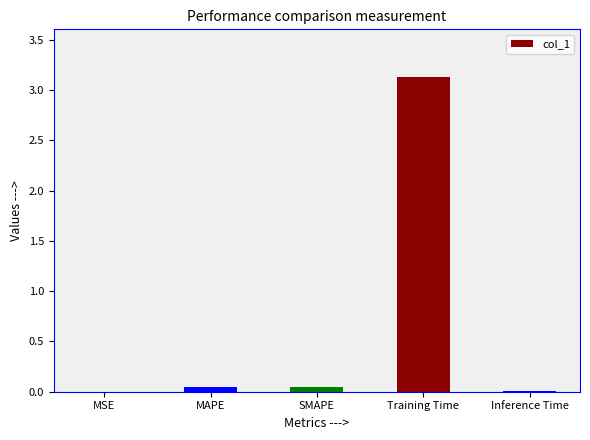

Which category has the highest value across all series?

Training Time